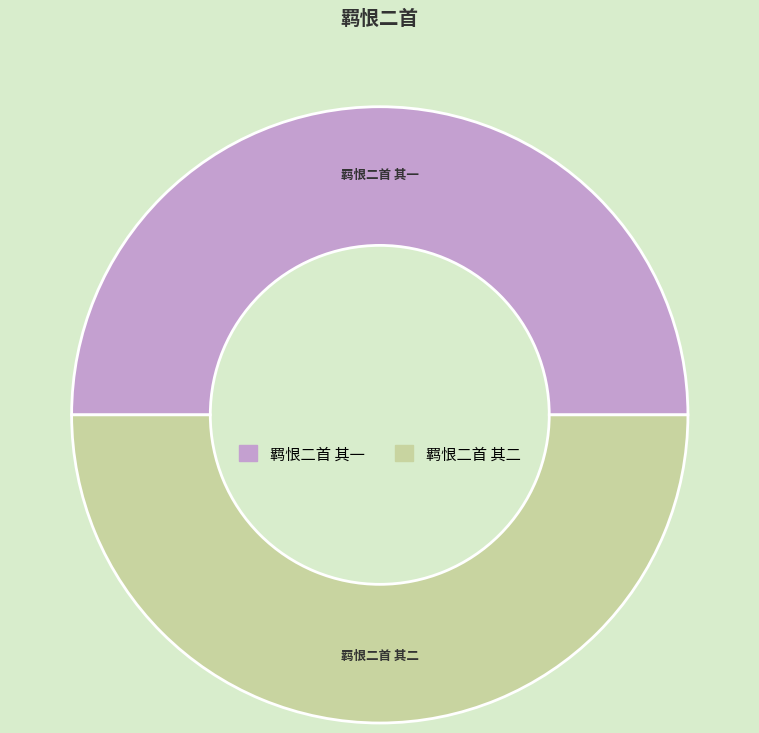

How many slices are in this pie chart?

2